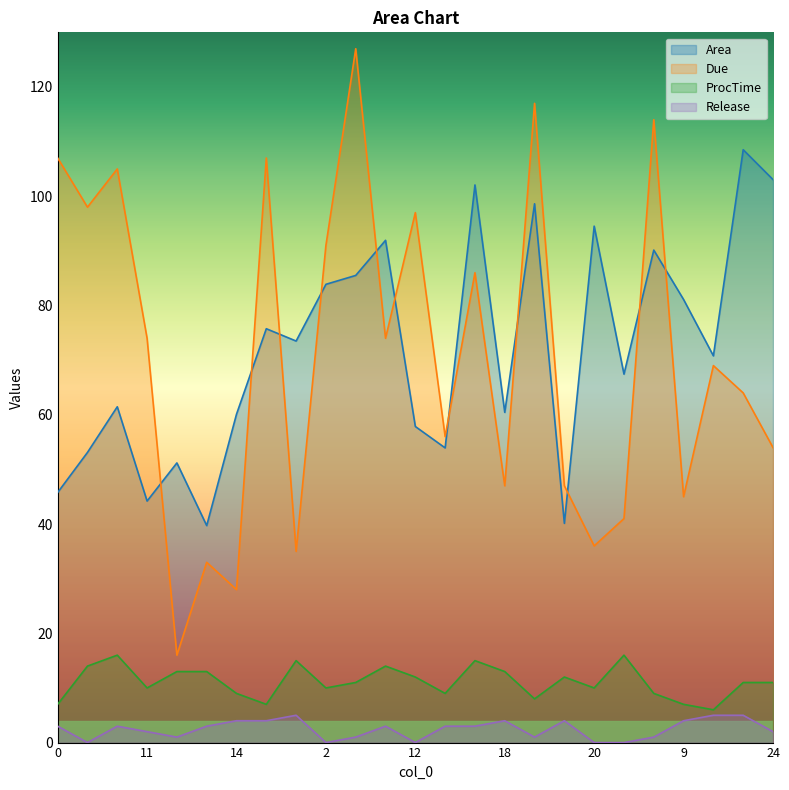

How many data points in ProcTime are less than 11?

11